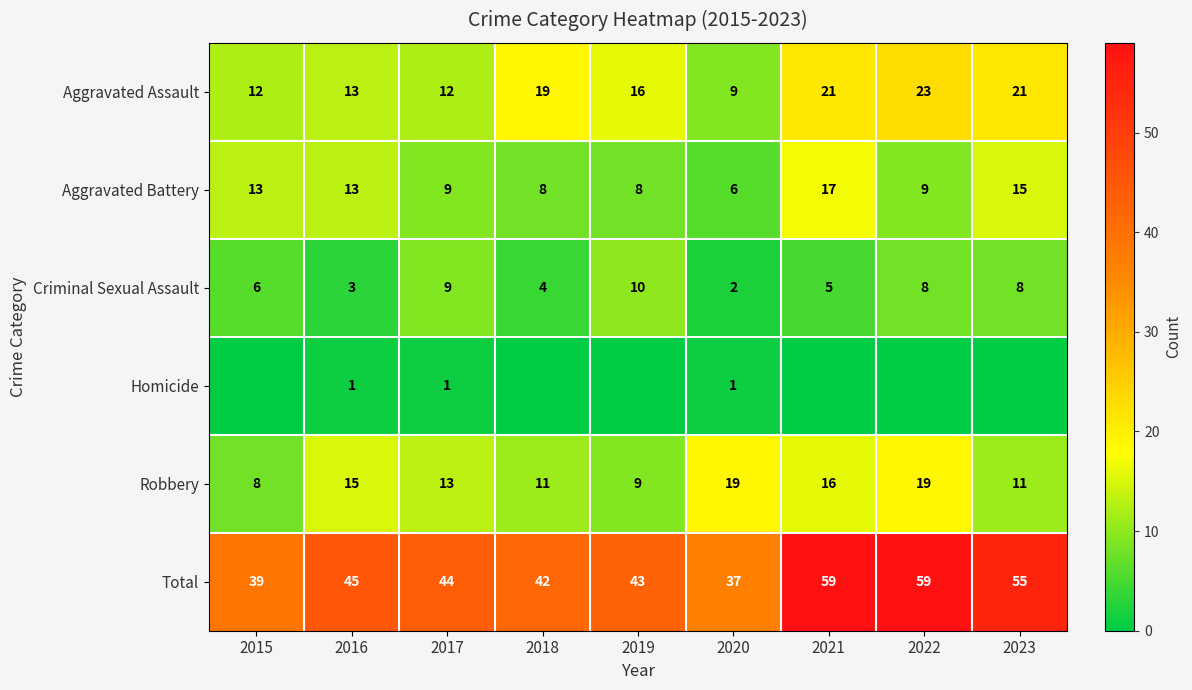

The value of Total at 2019 is 9. True or false?

False